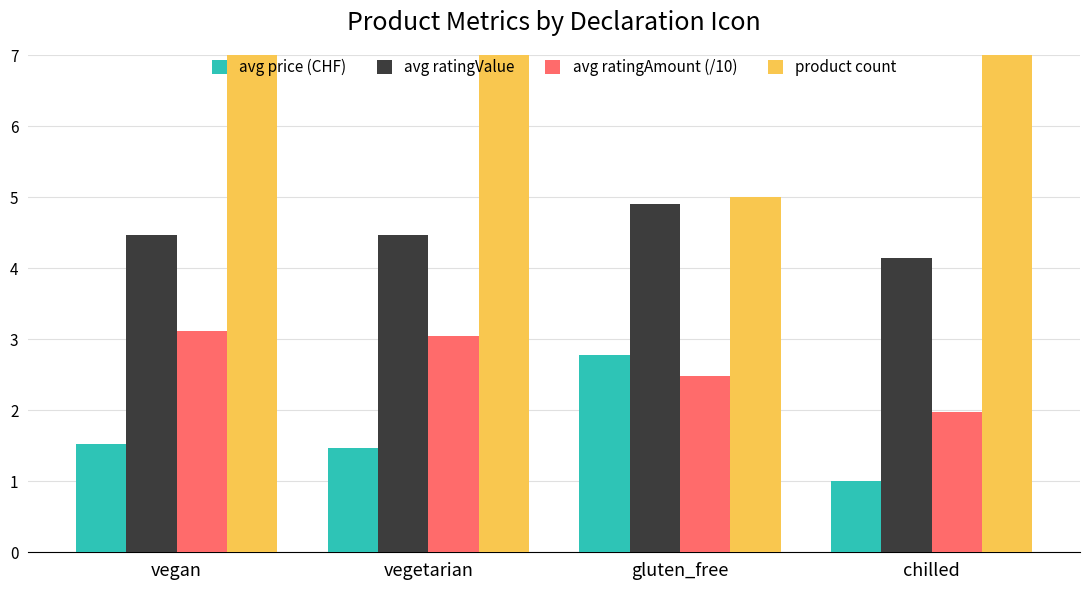

At vegetarian, list the series in order from largest to smallest.

product count, avg ratingValue, avg ratingAmount (/10), avg price (CHF)